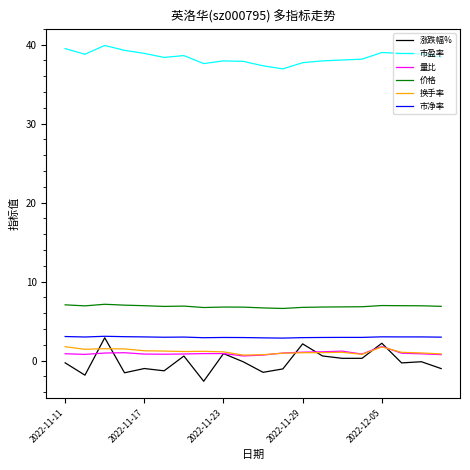

Which series has the largest range (max minus min)?

涨跌幅%